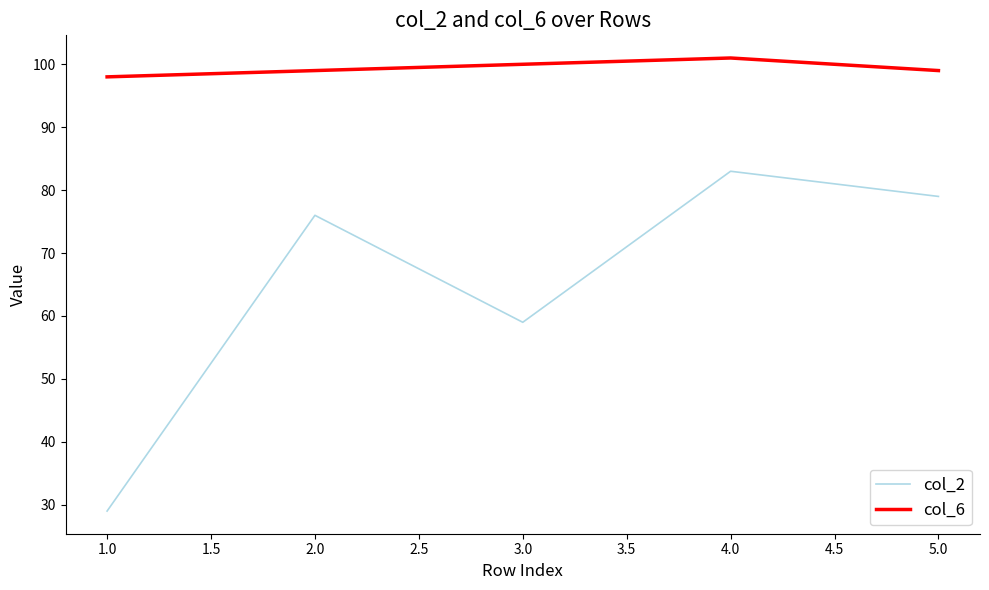

List the series in order of their overall mean, lowest first.

col_2, col_6